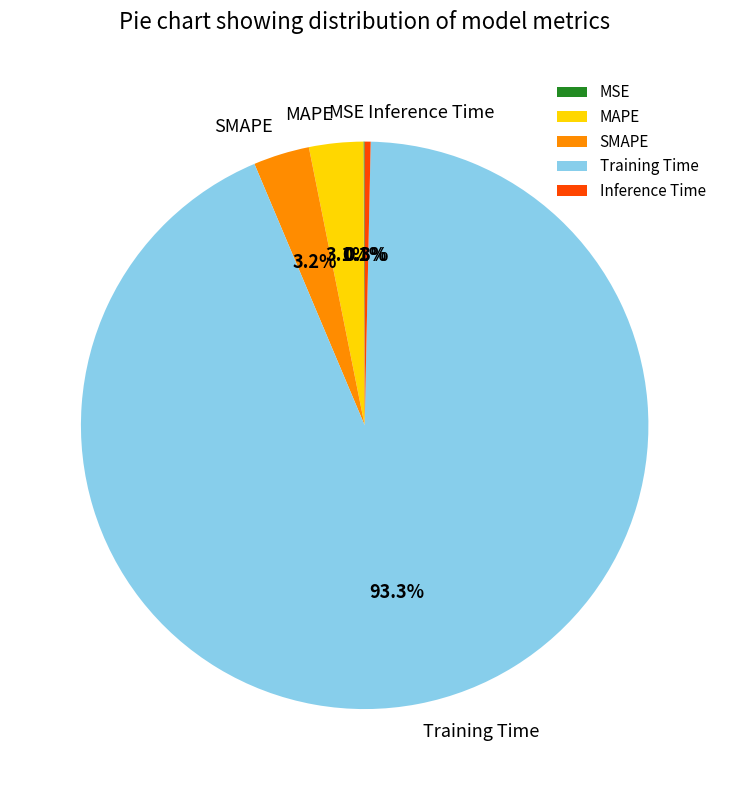

Is Training Time the majority of the pie?

Yes